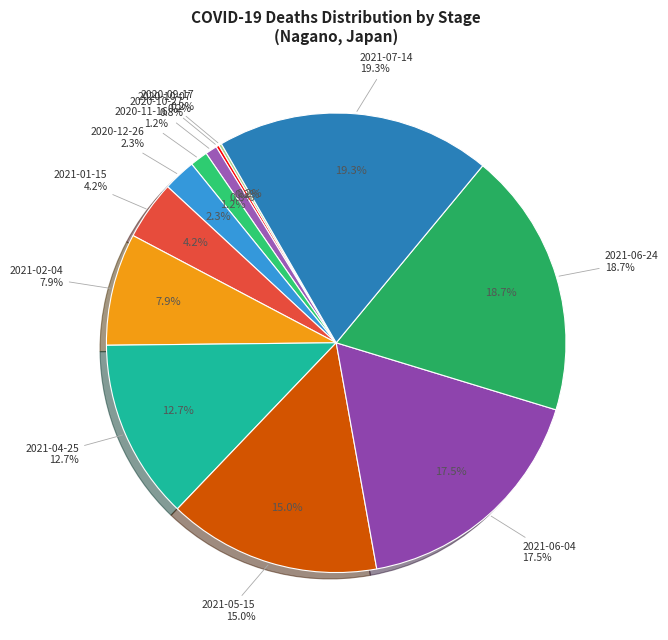

The 2020-06-09 slice represents 0% of the pie. True or false?

True